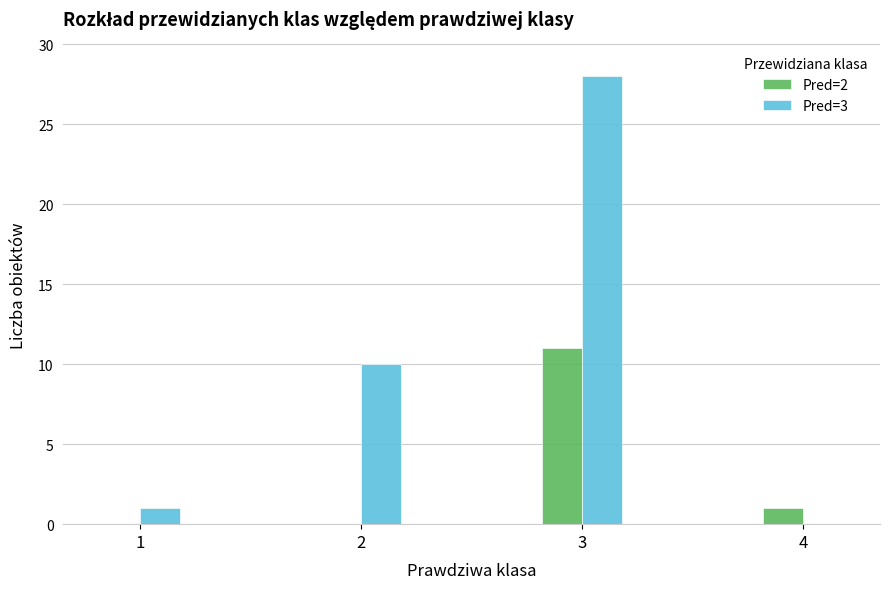

Between 2 and 3, which series saw the biggest shift?

Pred=3